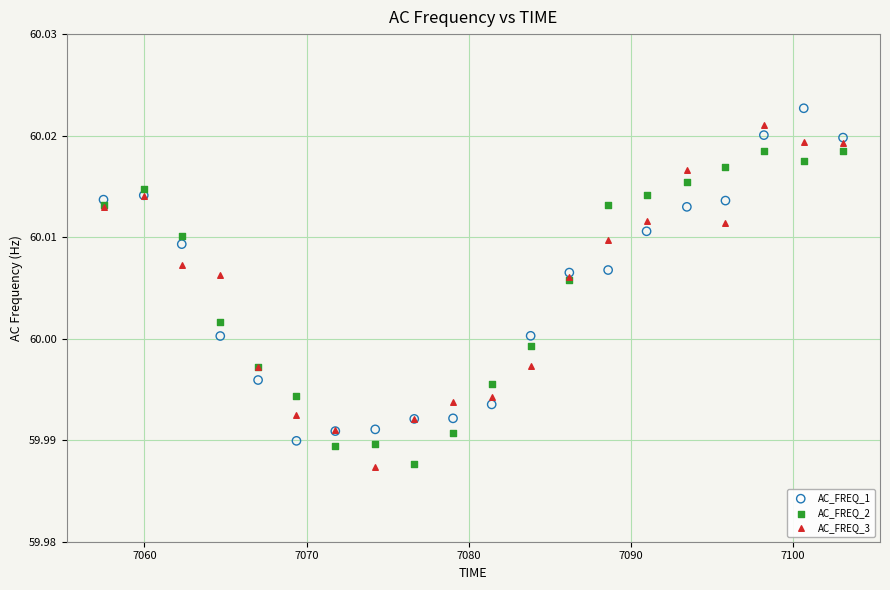

What is the X range (max minus min) for the scatter plot?

45.6